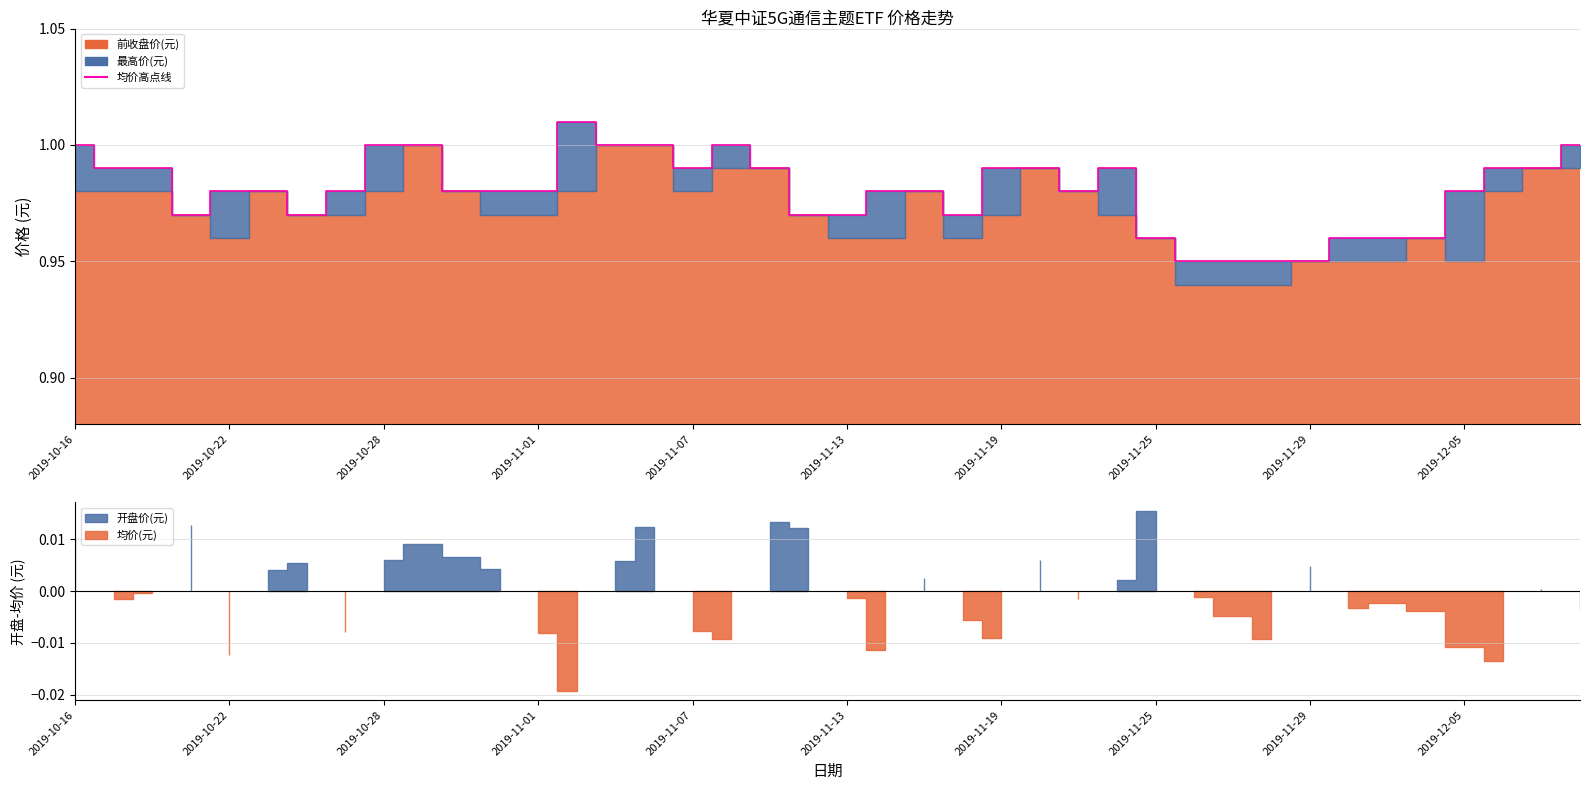

Where is the data nearest to the value 0?

29